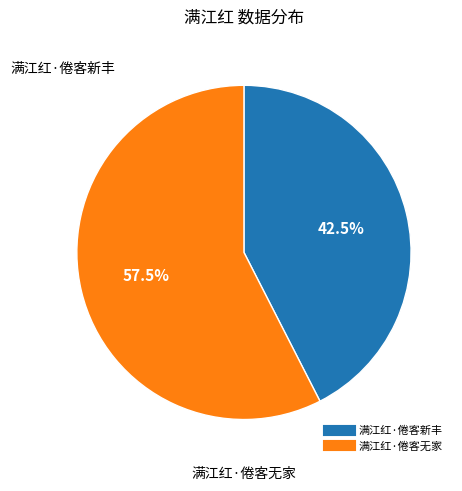

True or false: 满江红·倦客无家 accounts for 65% of the total.

False